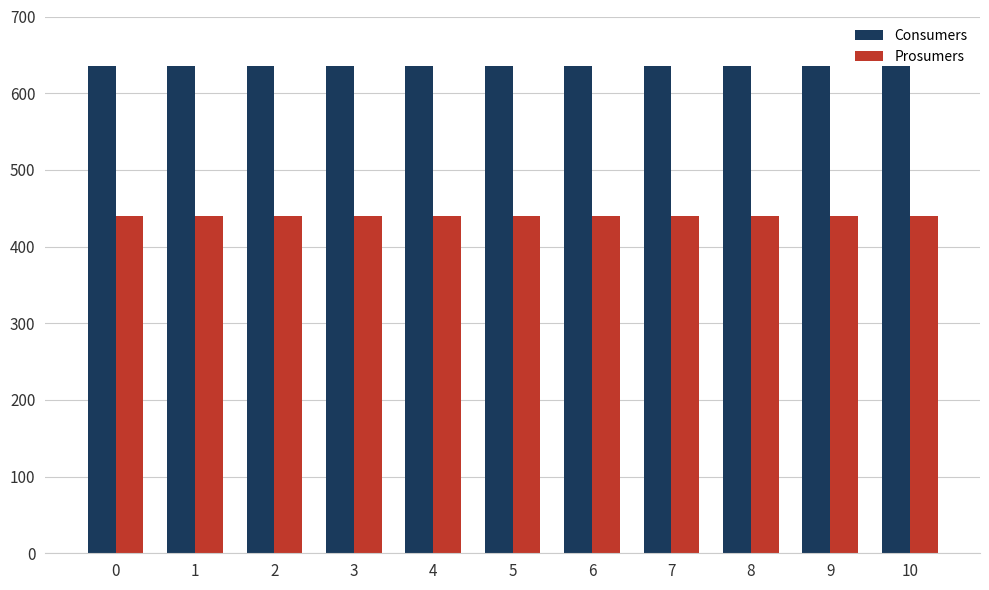

Reading right to left, list all the values displayed in this chart.

Consumers: 10=635	9=635	8=635	7=635	6=635	5=635	4=635	3=635	2=635	1=635	0=635
Prosumers: 10=440	9=440	8=440	7=440	6=440	5=440	4=440	3=440	2=440	1=440	0=440